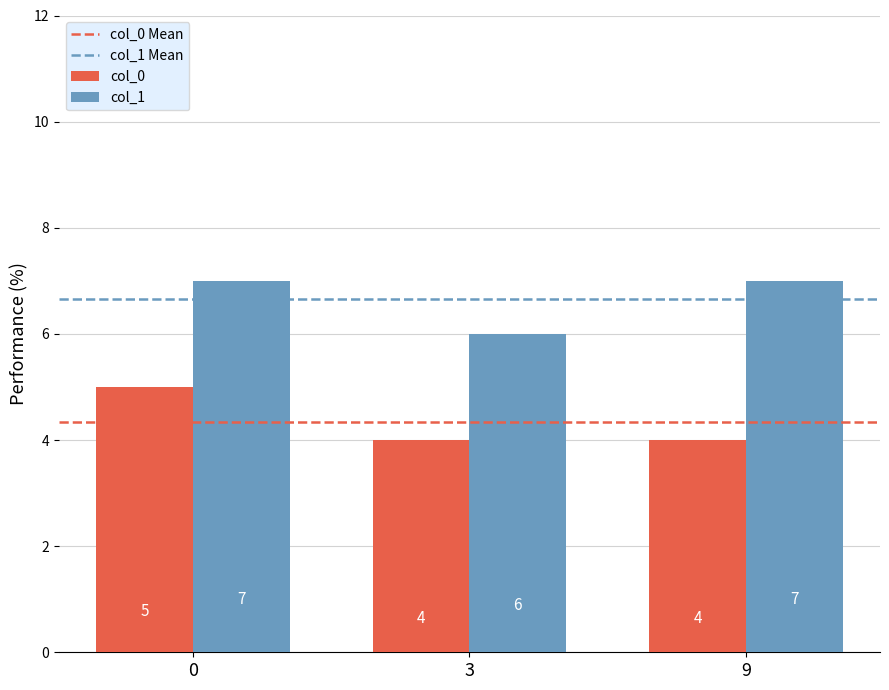

What is the difference between the second highest and minimum values in the col_1 series?

1